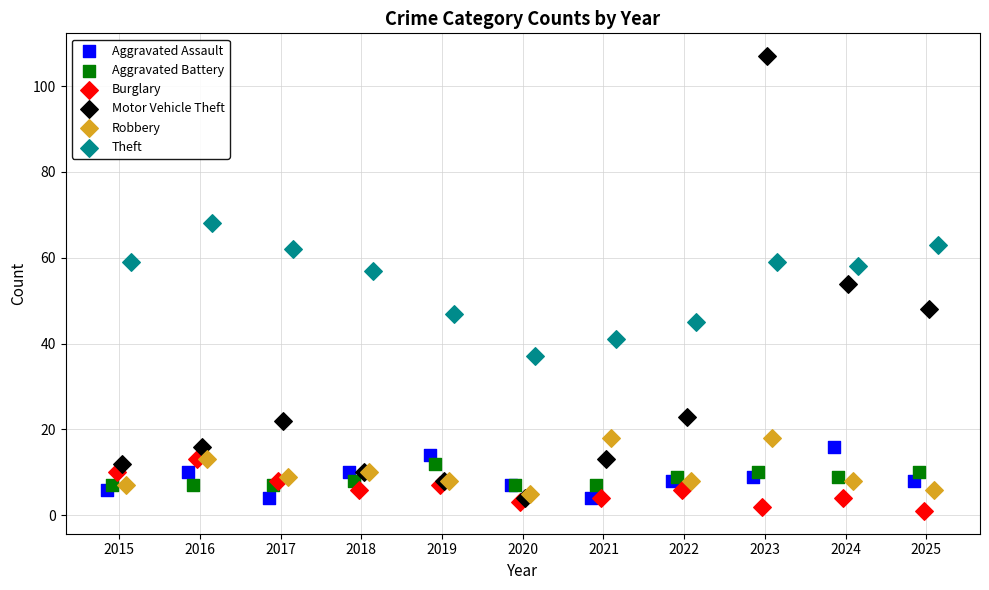

Which series has the largest Y range (max minus min)?

Motor Vehicle Theft